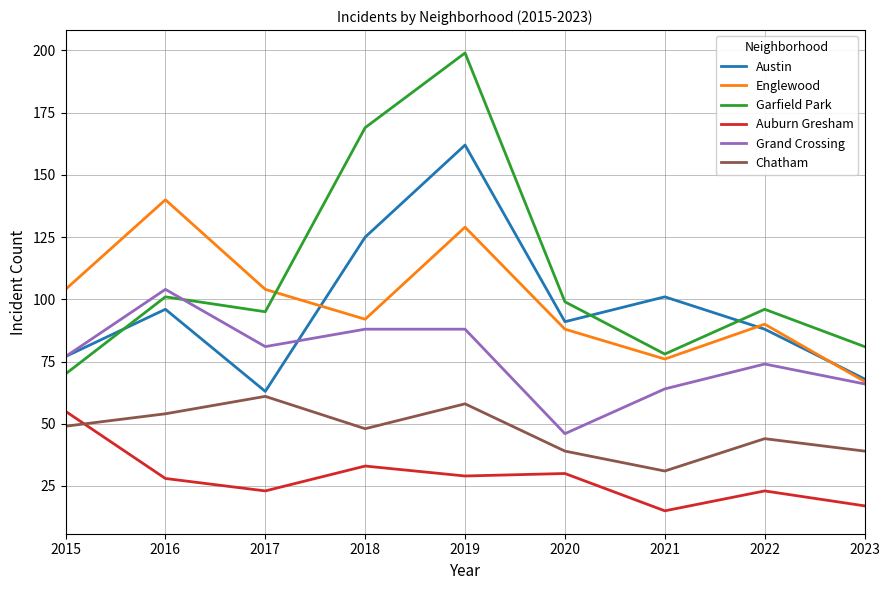

Is this an area chart (filled region under the line)?

No